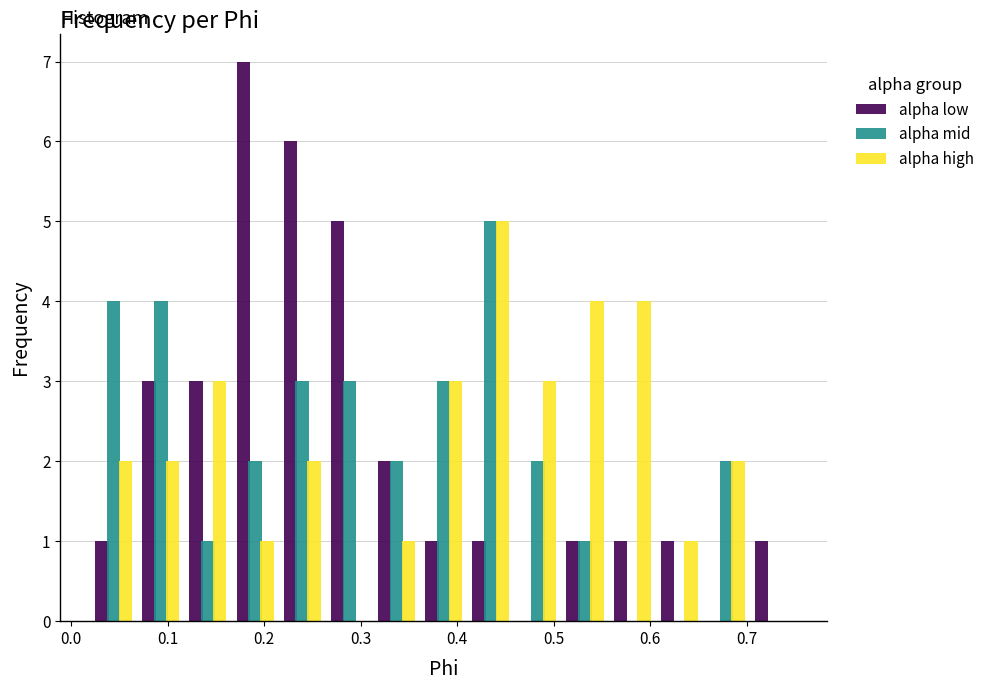

Reading left to right, list every range on the x-axis with the height of the bar of each series over it. Neither the bar edges nor the heights are printed on the chart, so give them approximately, as read against the axes.

0.02 to 0.07: alpha low=1	alpha mid=4	alpha high=2
0.07 to 0.12: alpha low=3	alpha mid=4	alpha high=2
0.12 to 0.17: alpha low=3	alpha mid=1	alpha high=3
0.17 to 0.21: alpha low=7	alpha mid=2	alpha high=1
0.21 to 0.26: alpha low=6	alpha mid=3	alpha high=2
0.26 to 0.31: alpha low=5	alpha mid=3	alpha high=0
0.31 to 0.36: alpha low=2	alpha mid=2	alpha high=1
0.36 to 0.41: alpha low=1	alpha mid=3	alpha high=3
0.41 to 0.46: alpha low=1	alpha mid=5	alpha high=5
0.46 to 0.51: alpha low=0	alpha mid=2	alpha high=3
0.51 to 0.56: alpha low=1	alpha mid=1	alpha high=4
0.56 to 0.61: alpha low=1	alpha mid=0	alpha high=4
0.61 to 0.65: alpha low=1	alpha mid=0	alpha high=1
0.65 to 0.70: alpha low=0	alpha mid=2	alpha high=2
0.70 to 0.75: alpha low=1	alpha mid=0	alpha high=0